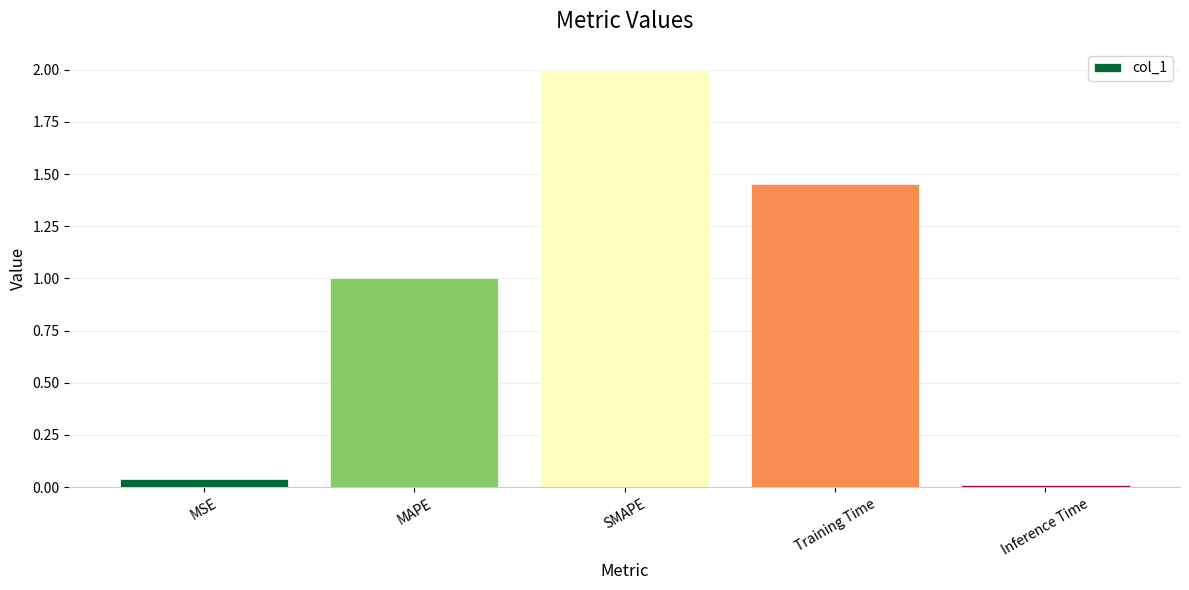

The value at SMAPE is 2.0. True or false?

True